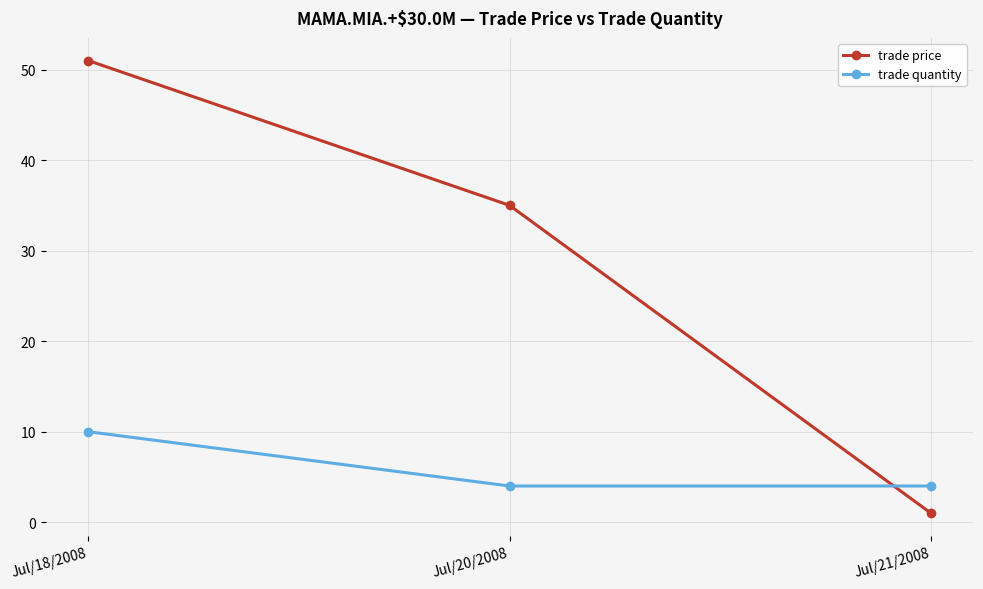

Count the number of categories in the chart.

3